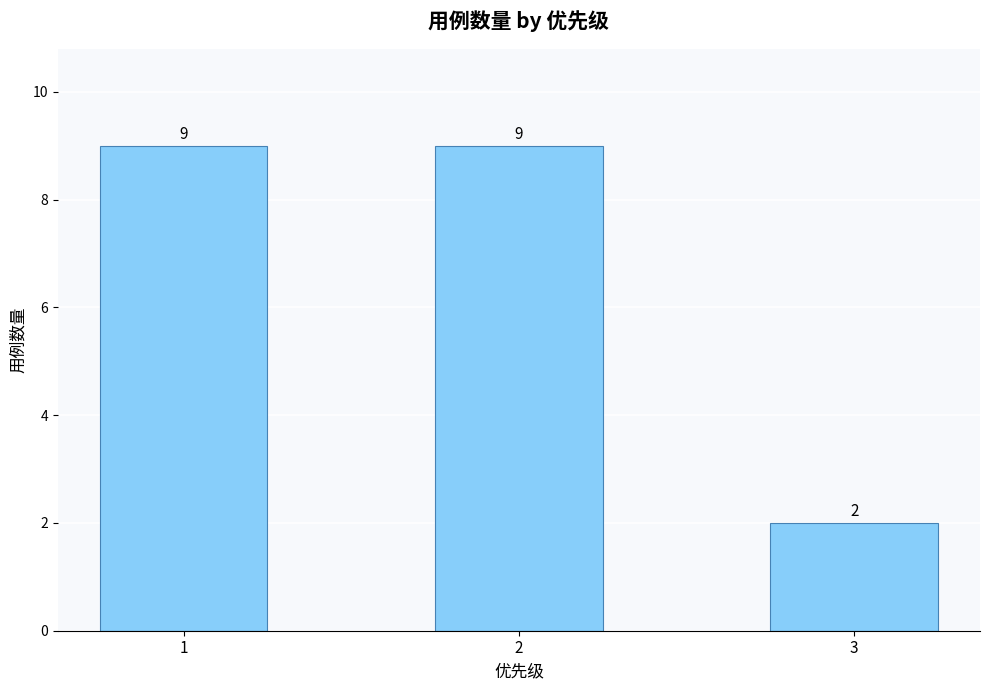

What is the value of the 2nd bar from the left?

9